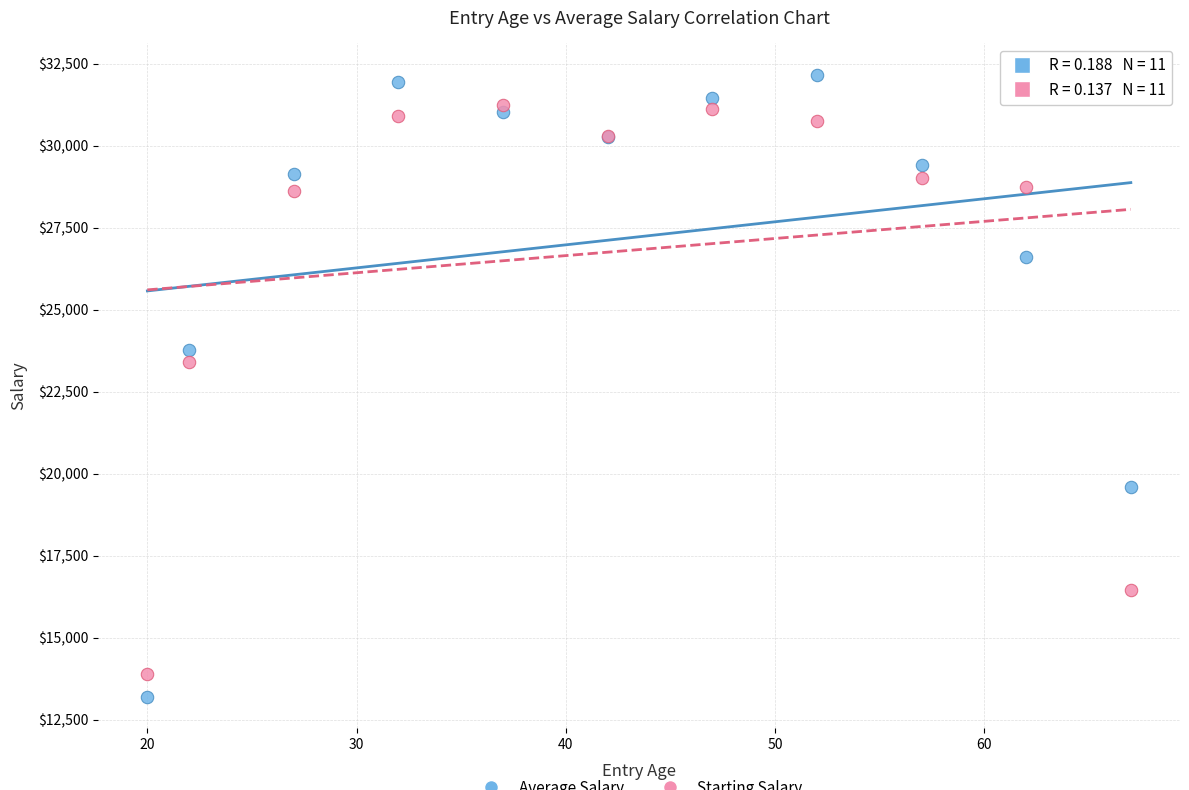

Across all series, what Y value is closest to 22683?

23411